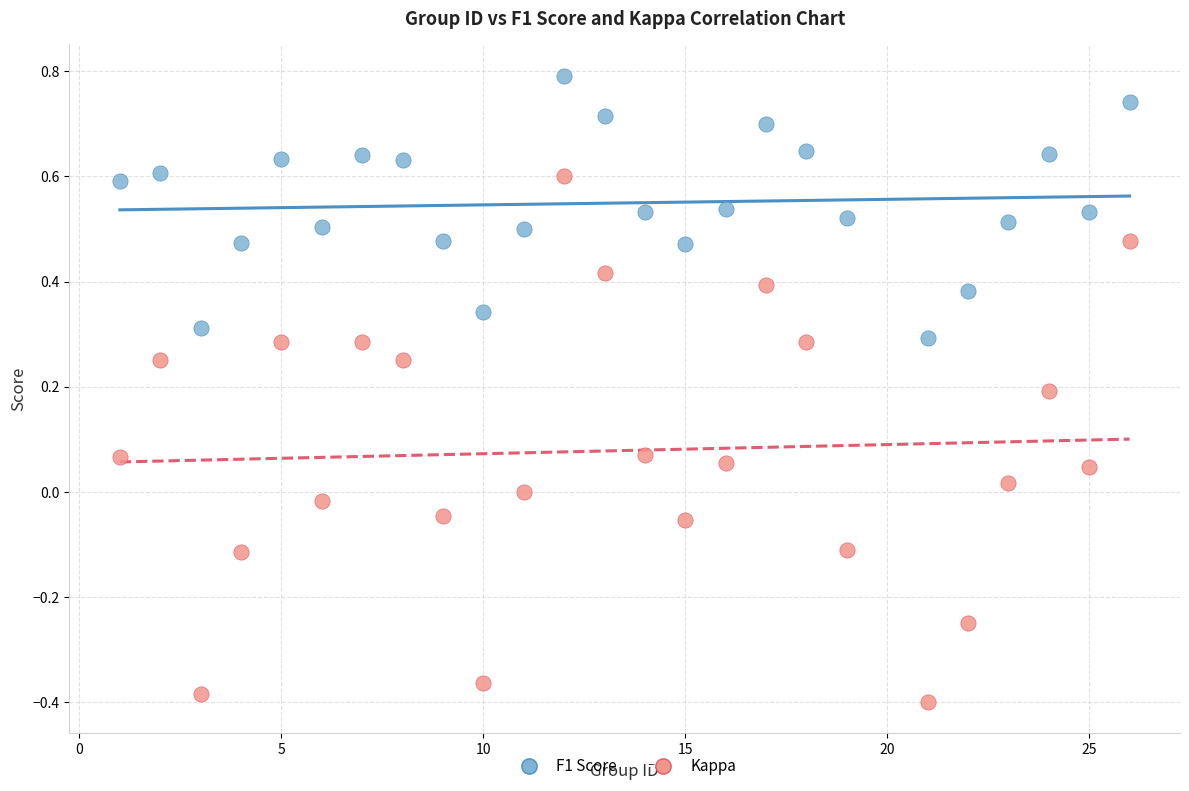

What is the X range (max minus min) for the scatter plot?

25.0